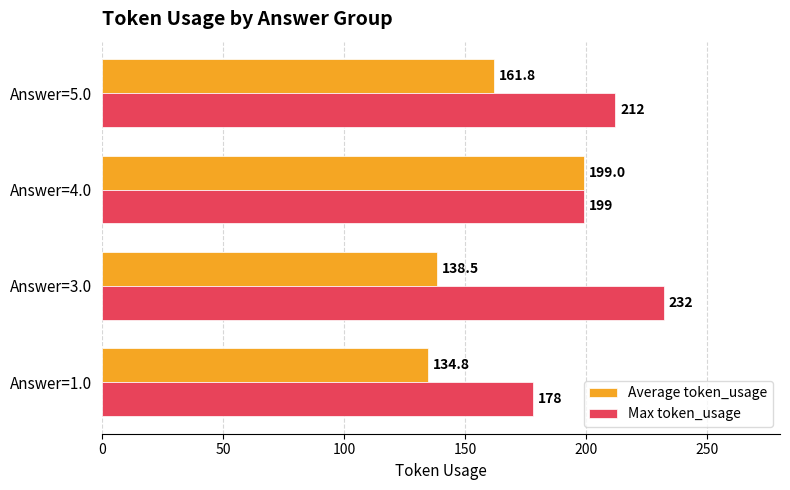

What is the difference between the maximum and second lowest values in the Max token_usage series?

33.0